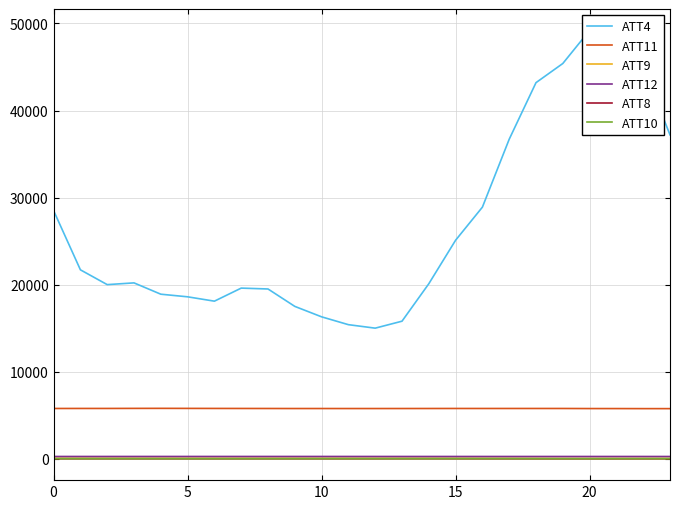

How many data points in ATT11 are above 5773?

12